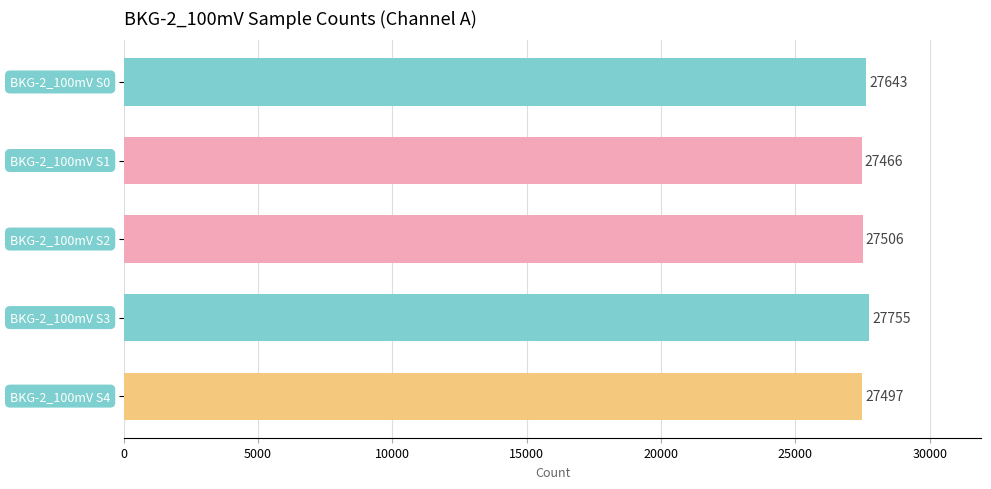

What is the maximum value shown in the chart?

27755